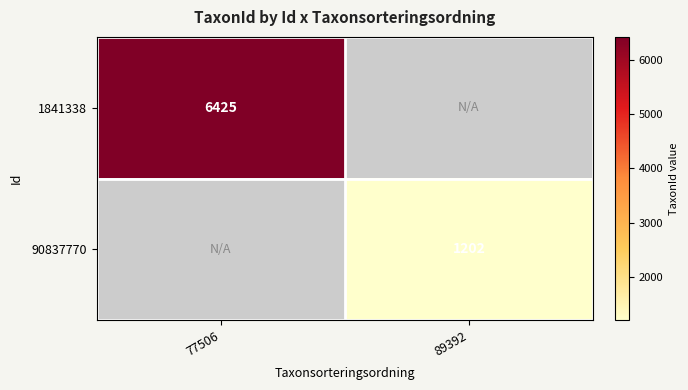

The 90837770 series shows 1202 at 89392. True or false?

True